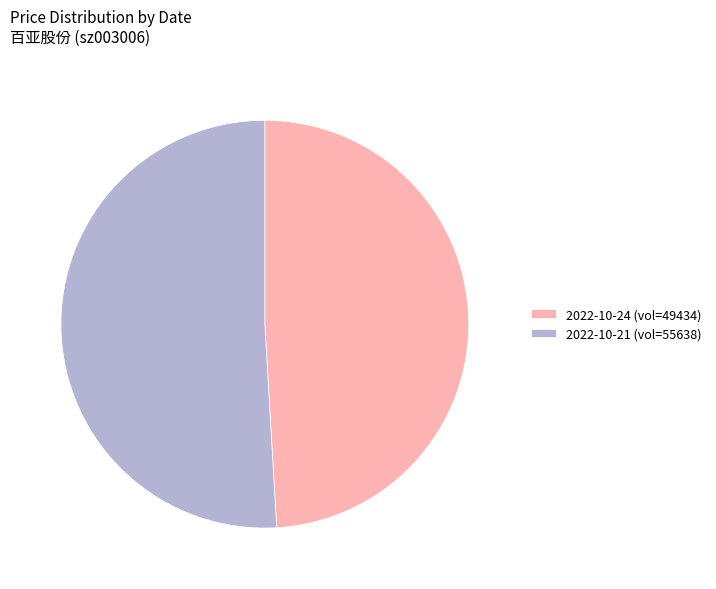

How many segments does this pie chart have?

2